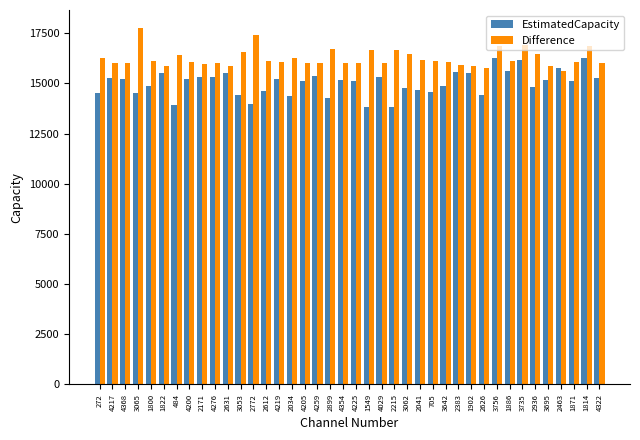

Is the value of EstimatedCapacity at 4029 greater than the value of Difference at 1800?

No